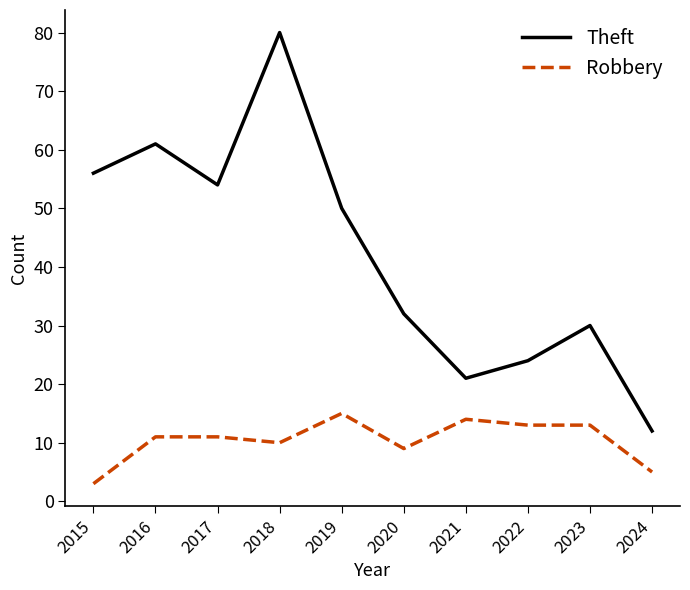

Which series has the largest range (max minus min)?

Theft